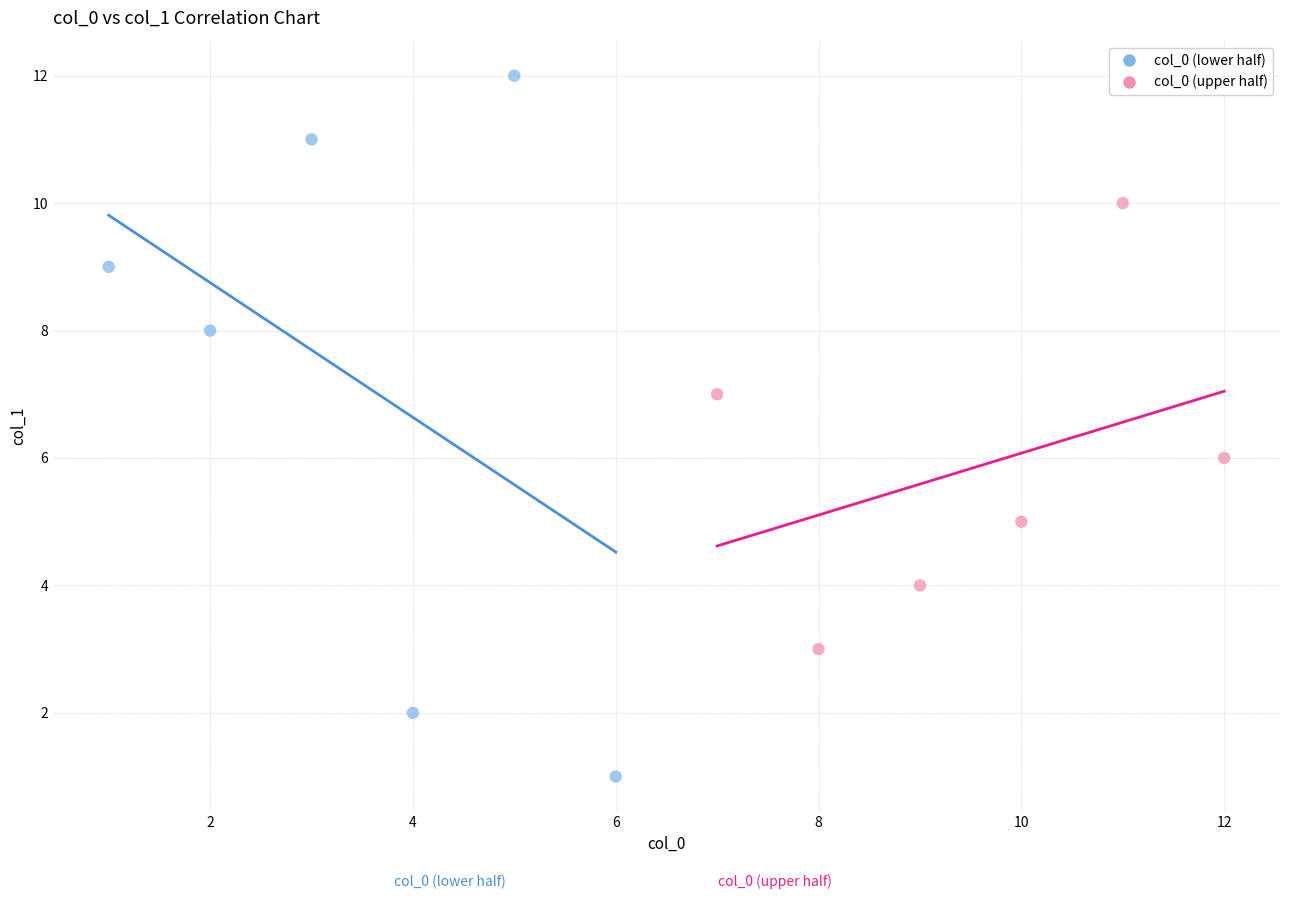

Which series contains the lowest Y value?

col_0 (lower half)